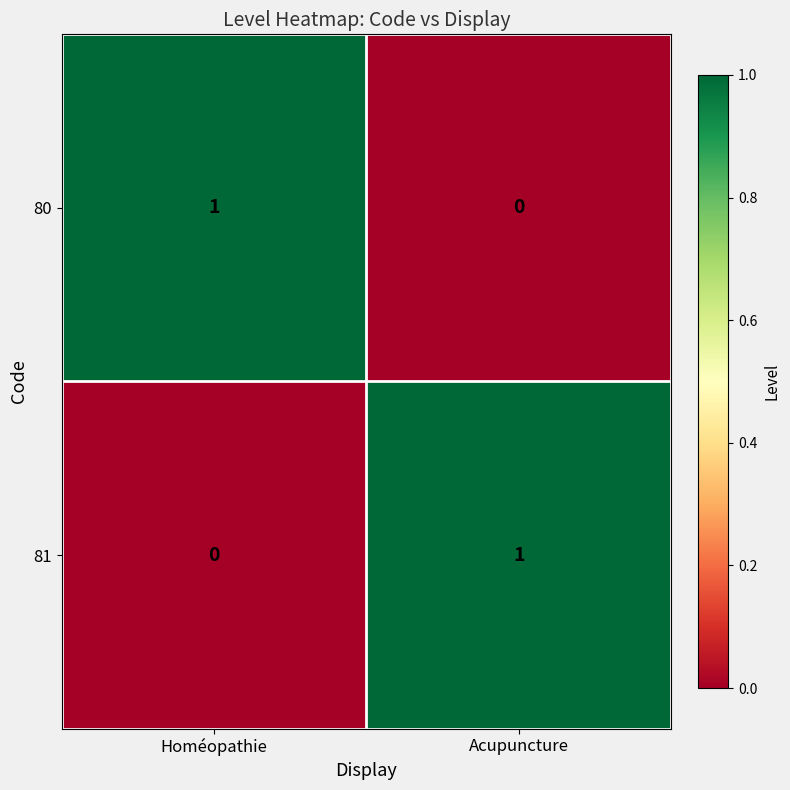

How many distinct data groups are displayed?

2